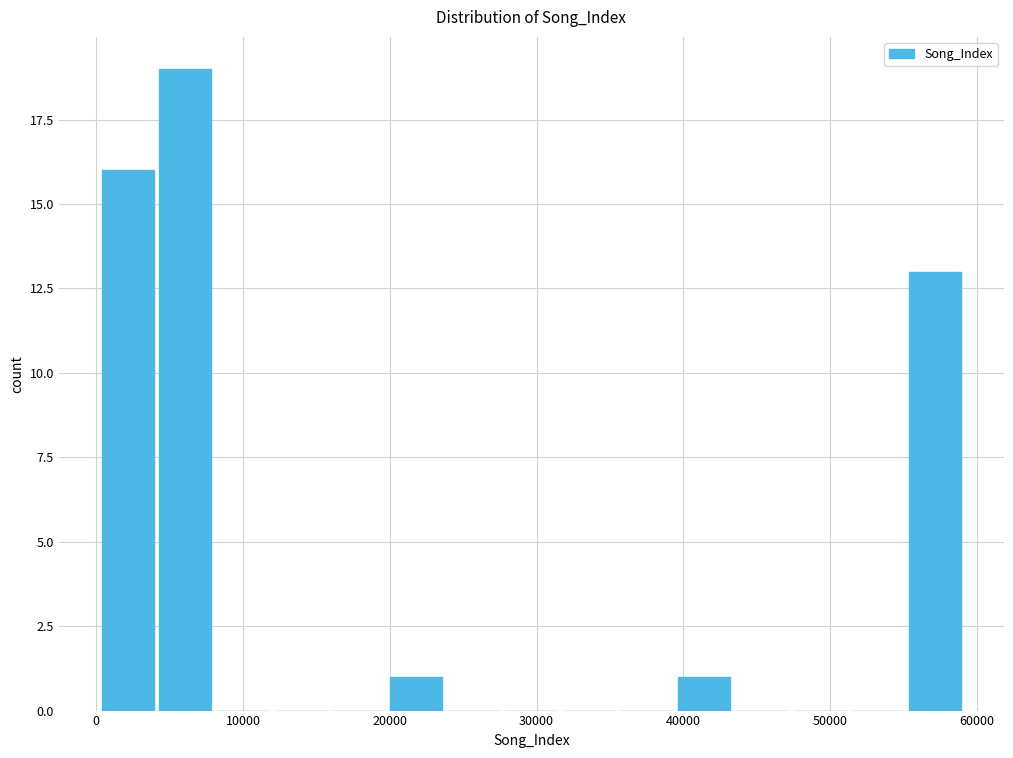

Around what value on the x-axis is the tallest bar? Give the approximate position of its centre, as read against the axis.

6000